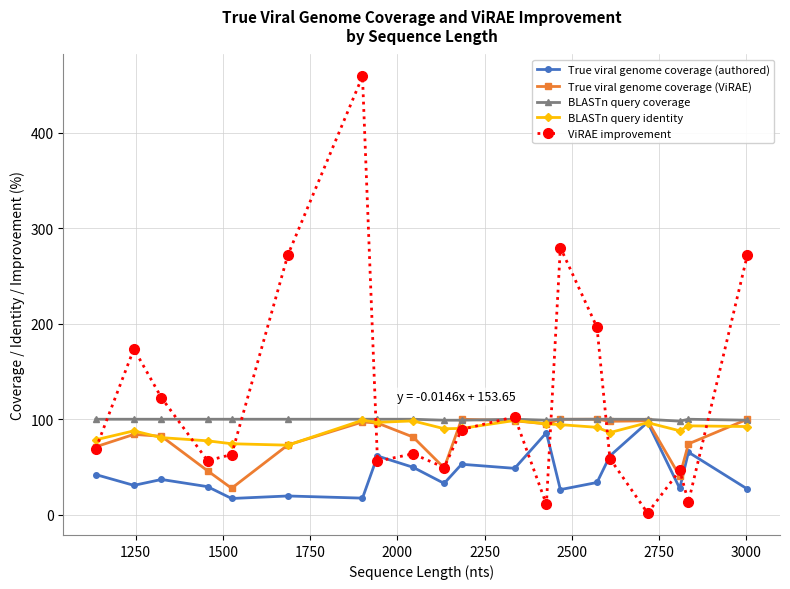

Which series has the largest range (max minus min)?

ViRAE improvement